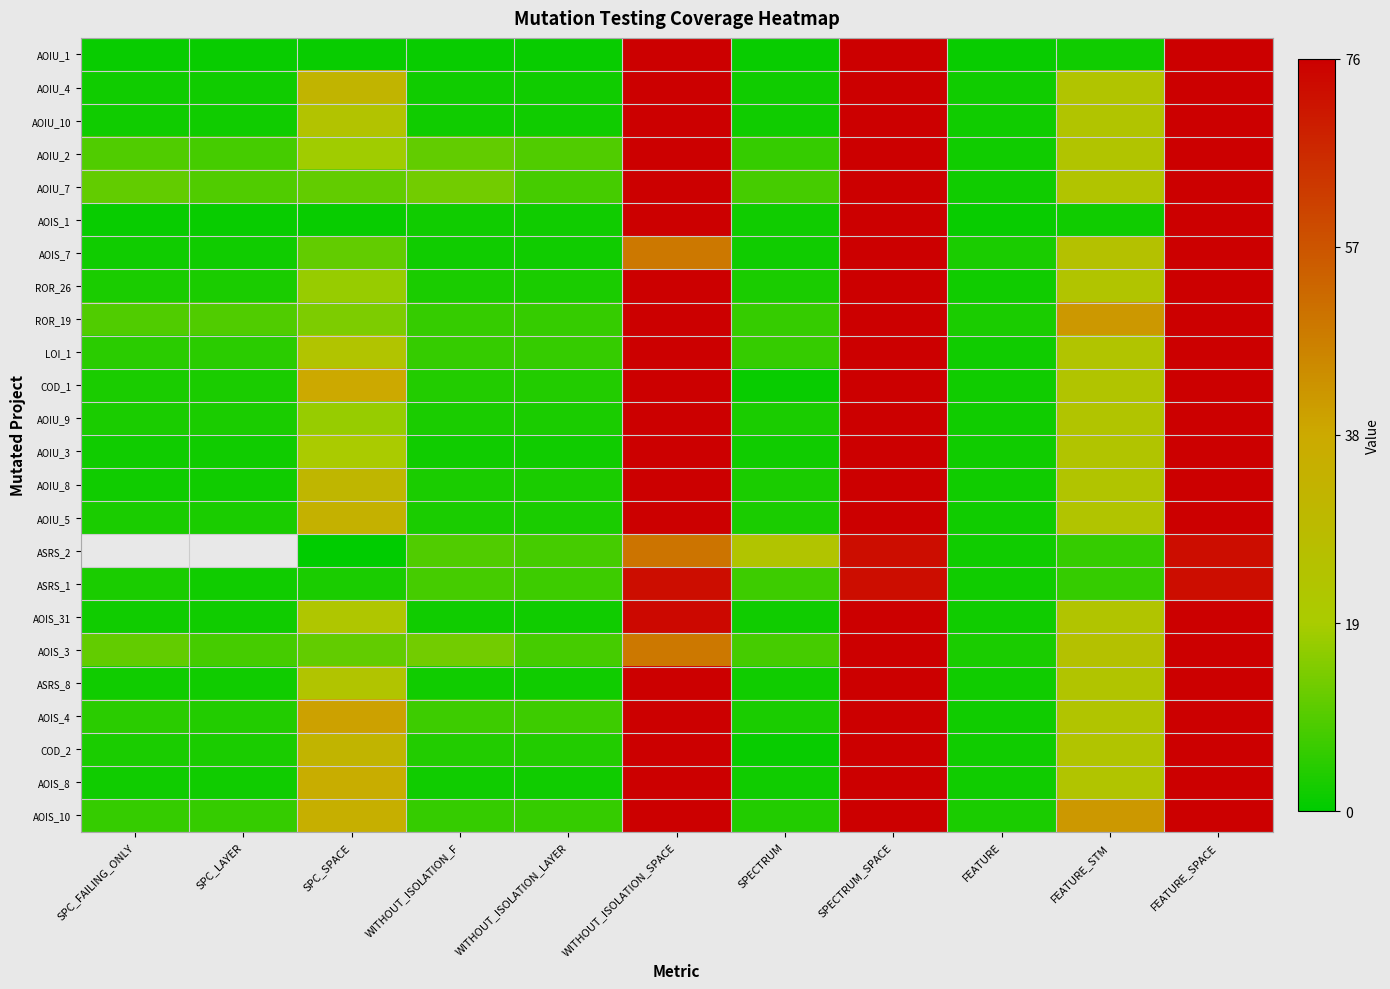

What is the lowest value of the AOIS_8 series?

2.0